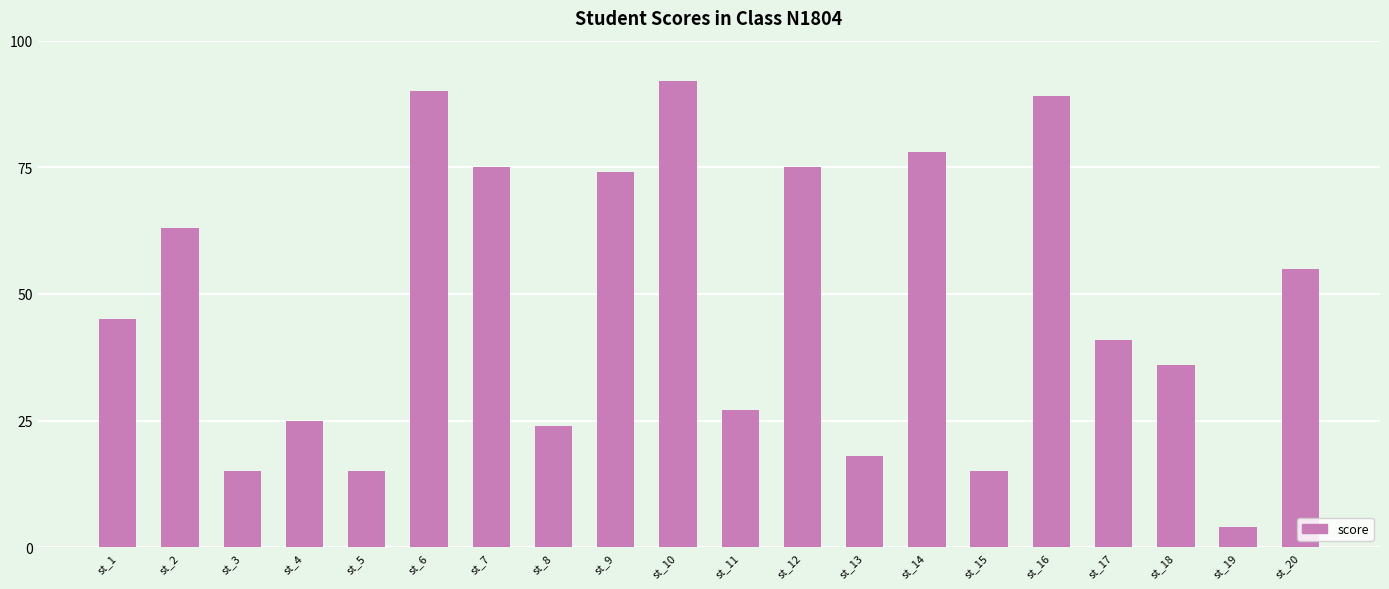

What is the sum of all values?

956